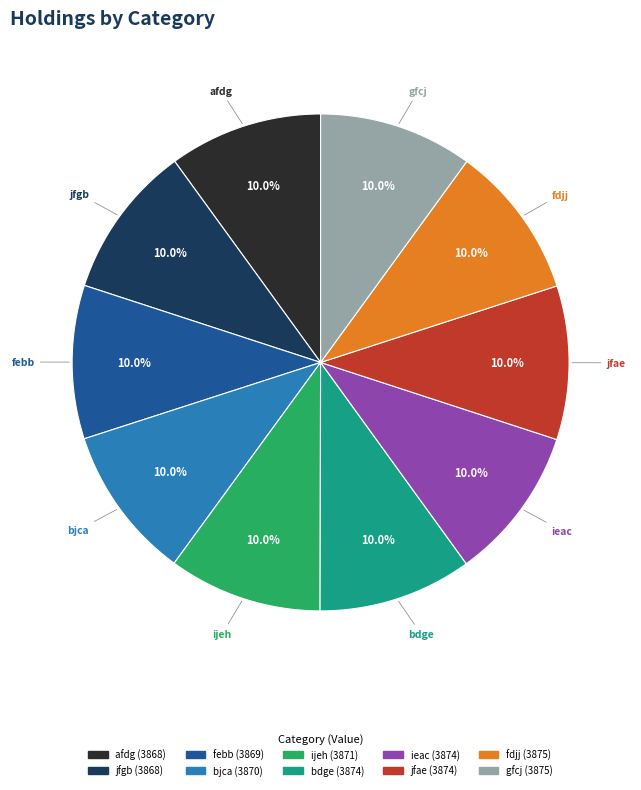

How many slices are in this pie chart?

10